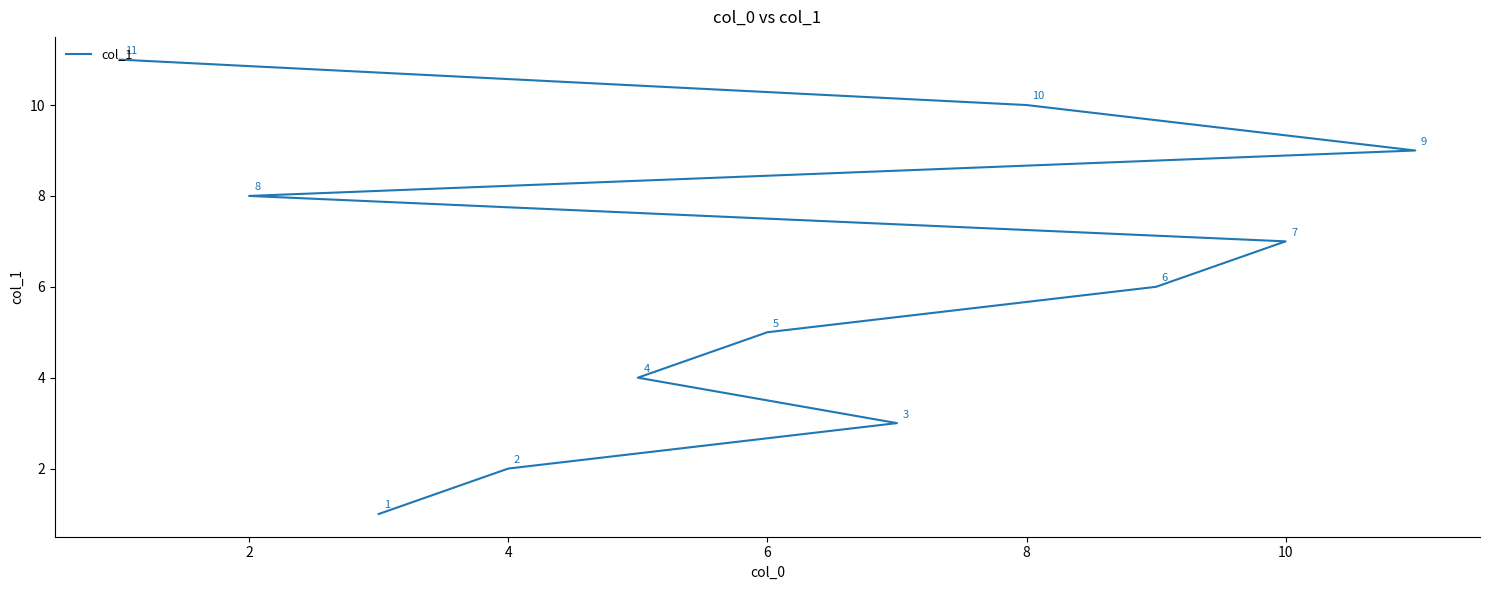

What is the change in value from 4 to 2?

+6